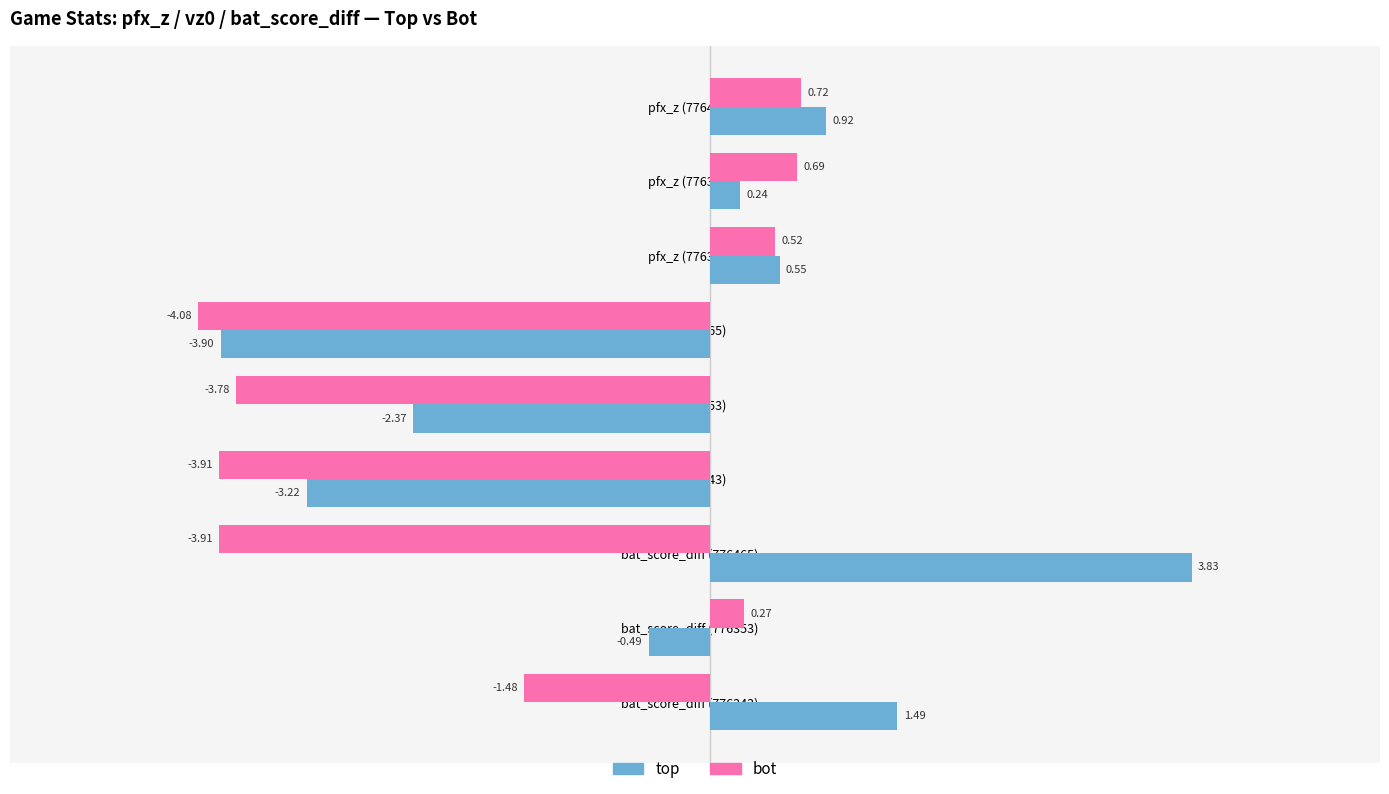

Between pfx_z (776343) and bat_score_diff (776343), which series saw the biggest shift?

bot